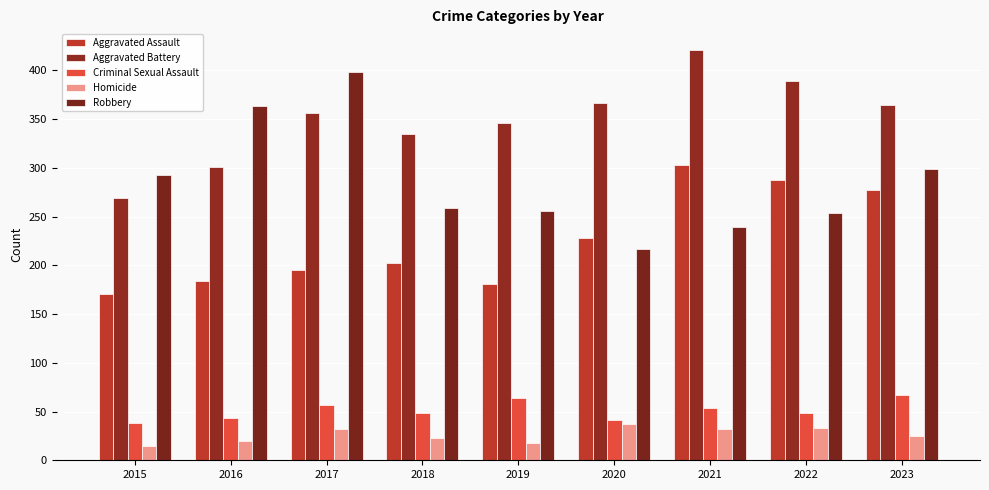

How many bars are there in total?

45